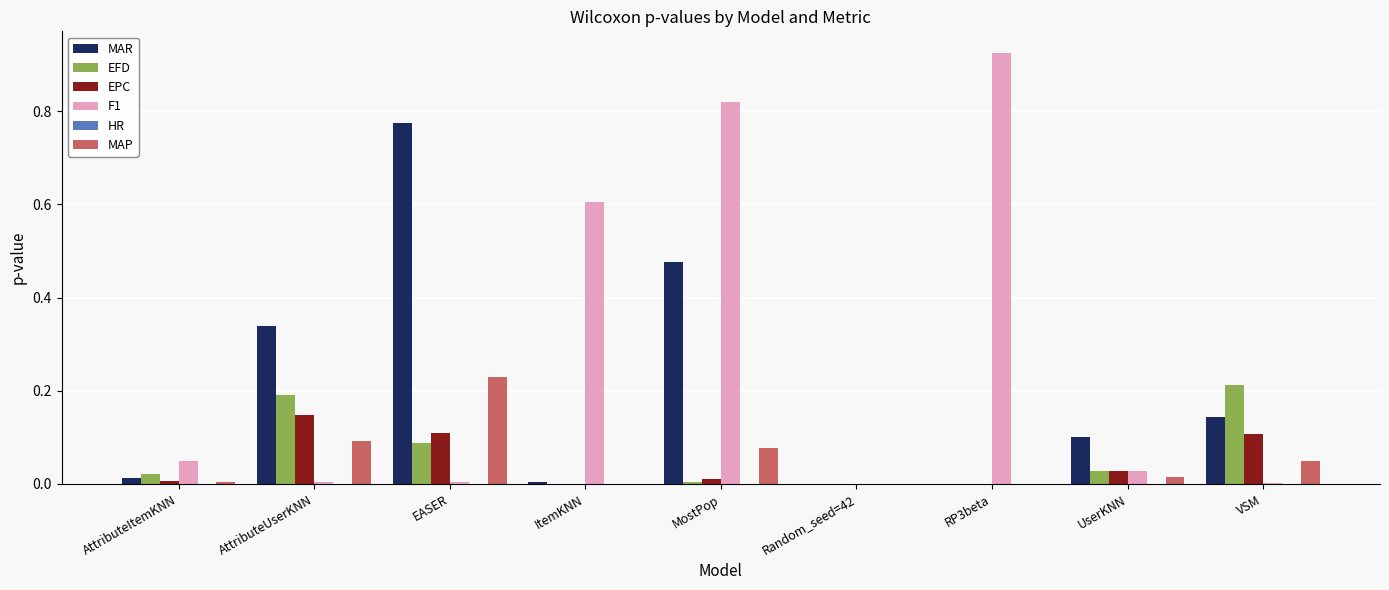

At which category is the sum across all series the highest?

MostPop